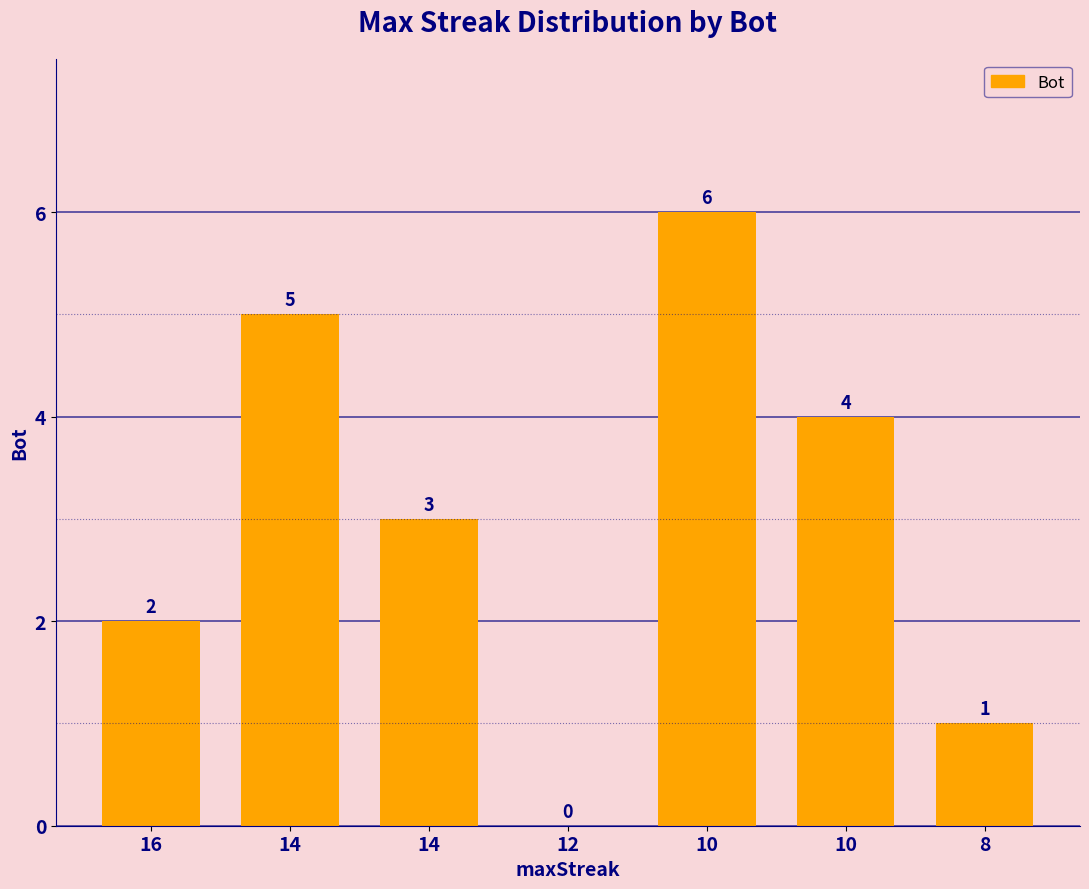

Count the number of categories in the chart.

7